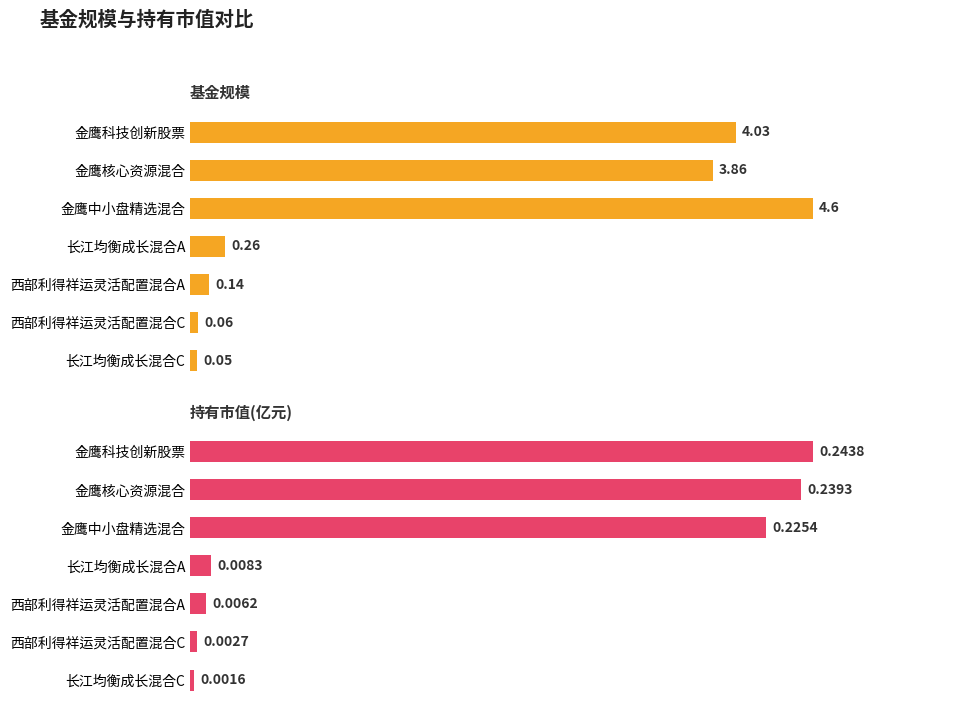

What is the value of the 持有市值(亿元) bar at the 2nd from the left?

0.2